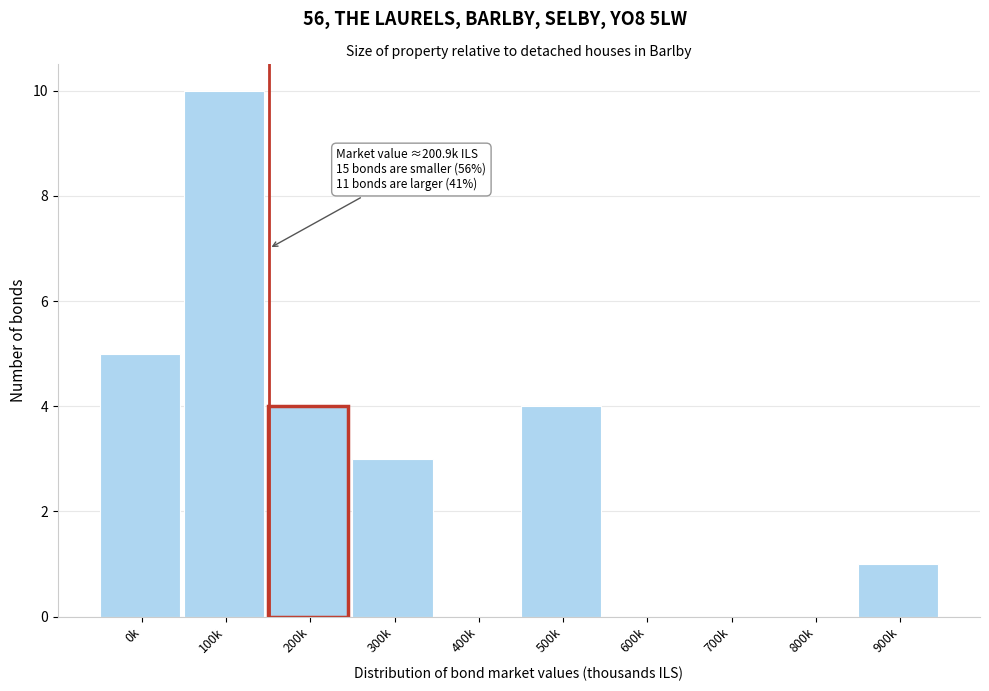

Reading left to right, what are all the values shown in this chart?

0k=5	100k=10	200k=4	300k=3	400k=0	500k=4	600k=0	700k=0	800k=0	900k=1